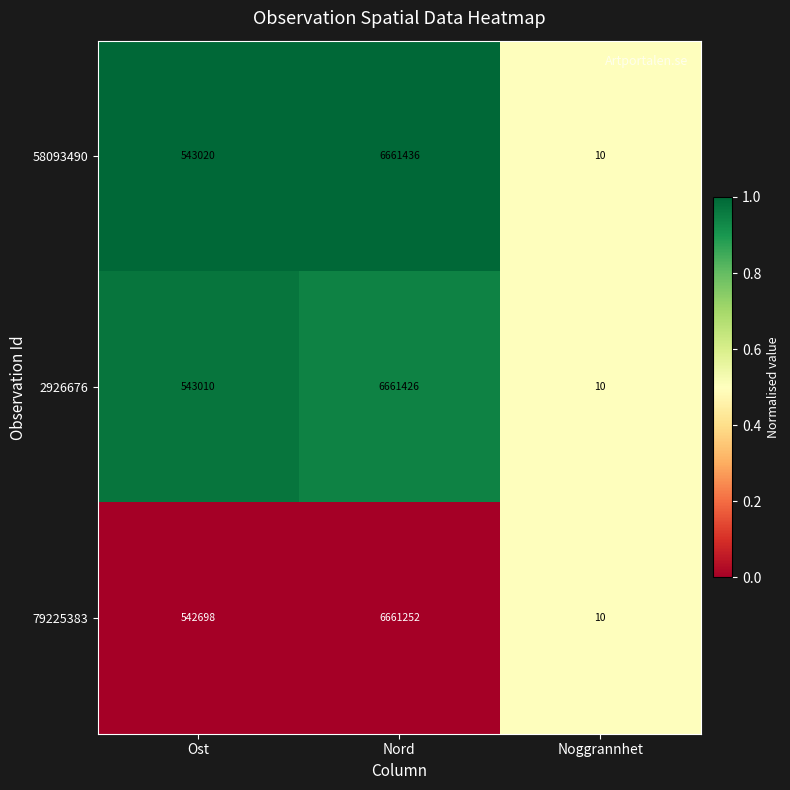

The value of 58093490 at Ost is 149813. True or false?

False